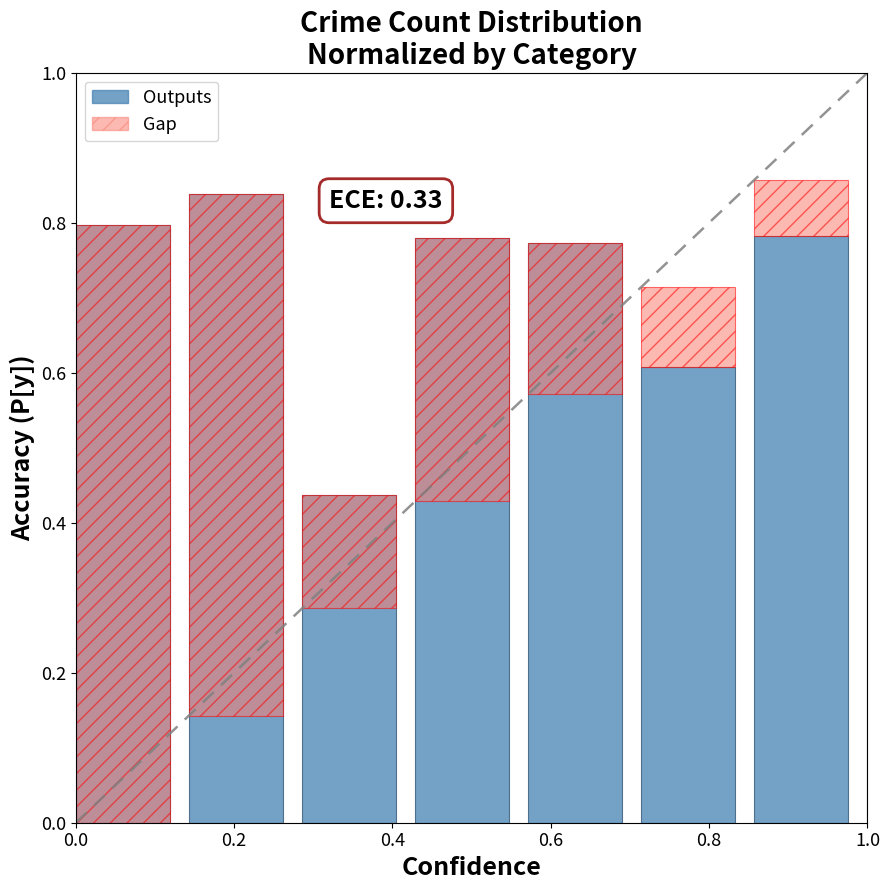

How many bars are there in each group?

2